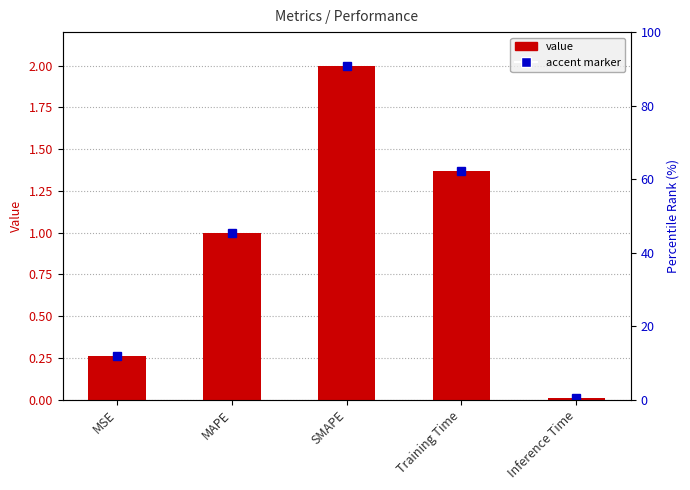

What is the label of the 5th bar from the right?

MSE